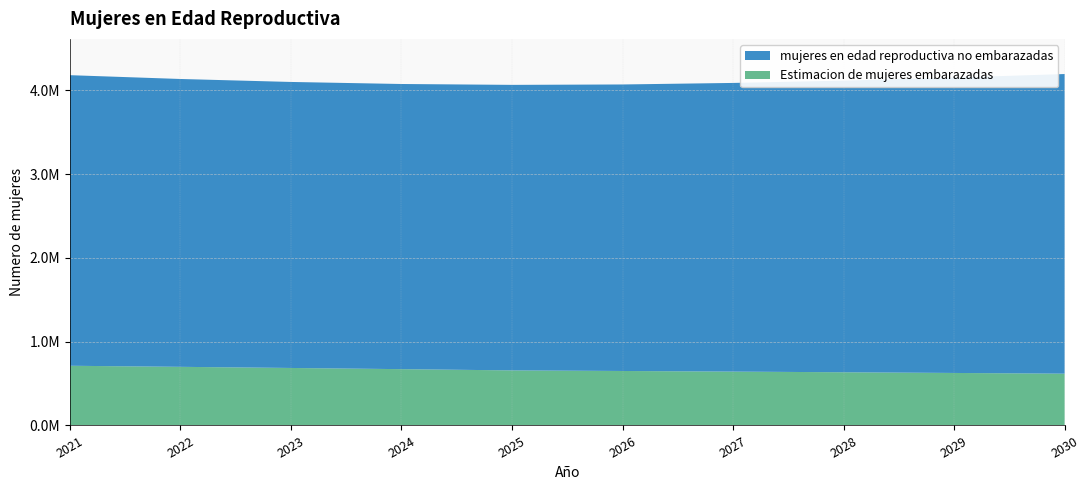

Reading right to left, transcribe all the data shown in this chart.

mujeres en edad reproductiva no embarazadas: 2030=3578110.3	2029=3527025.4	2028=3482389.9	2027=3447133.2	2026=3421385.9	2025=3409580.2	2024=3405137.0	2023=3415371.2	2022=3437371.8	2021=3470127.9
Estimacion de mujeres embarazadas: 2030=618489.7	2029=627074.6	2028=635310.1	2027=643166.8	2026=650614.1	2025=657619.8	2024=672463.0	2023=686628.8	2022=700128.2	2021=712872.1